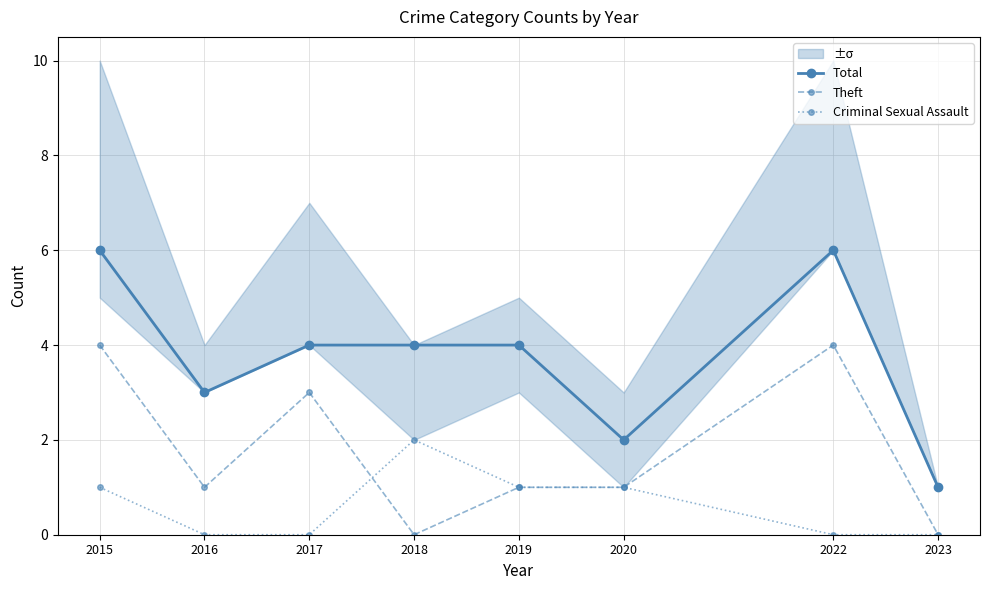

At which label does Criminal Sexual Assault first exceed 1?

2018